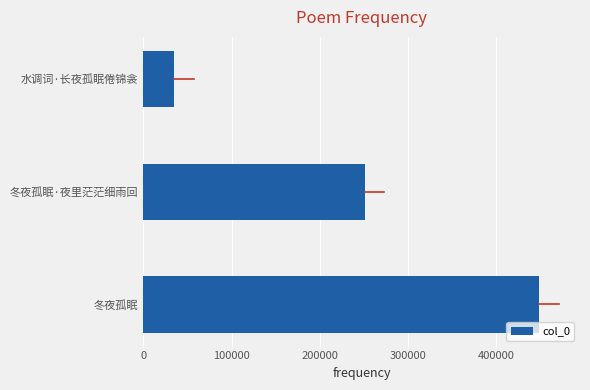

Rank the categories by value from lowest to highest.

水调词·长夜孤眠倦锦衾, 冬夜孤眠·夜里茫茫细雨回, 冬夜孤眠